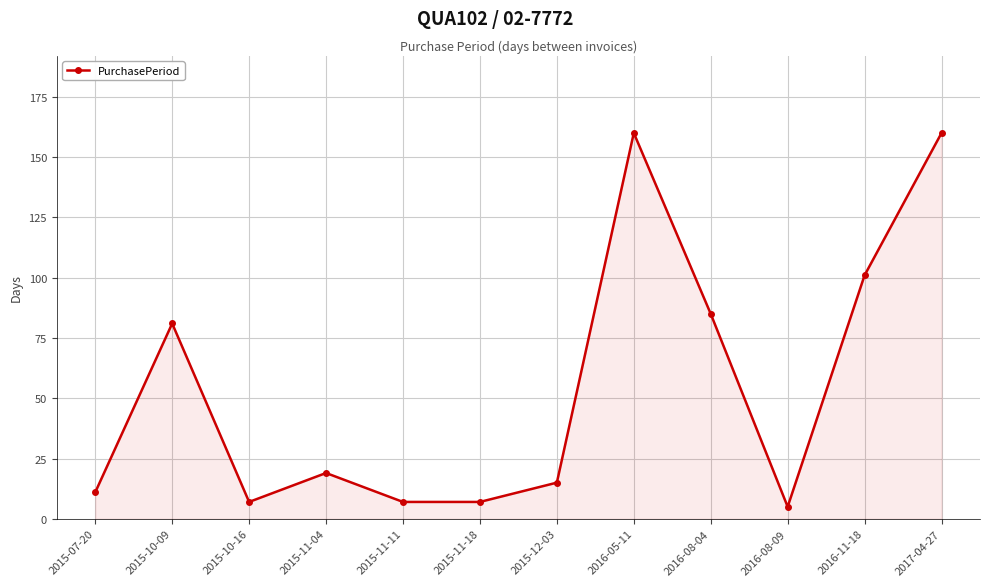

Approximately how many times larger is the value at 2015-11-11 compared to 2015-11-04?

0.4